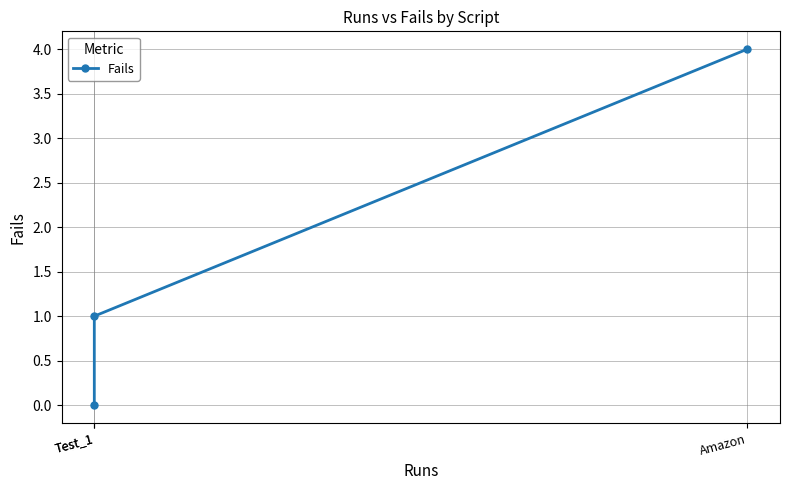

Is it true that the value at Test_1 is 1?

False